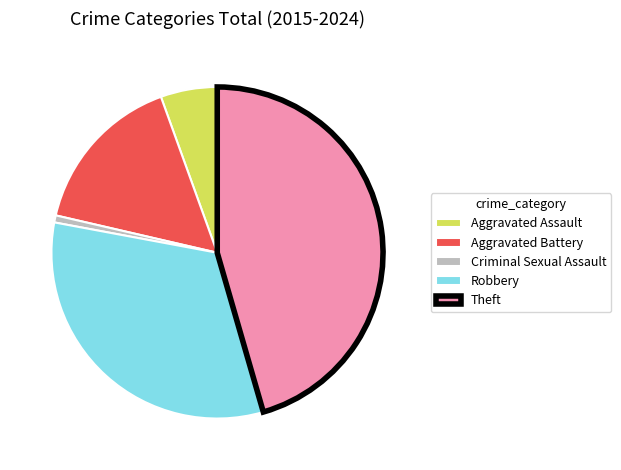

What is the smallest slice in the pie chart?

Criminal Sexual Assault